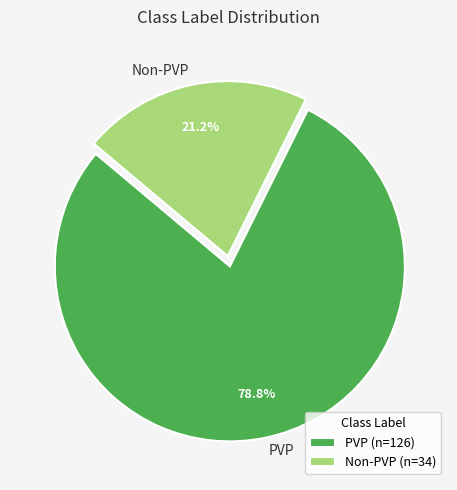

Which category has the biggest portion of the pie?

PVP